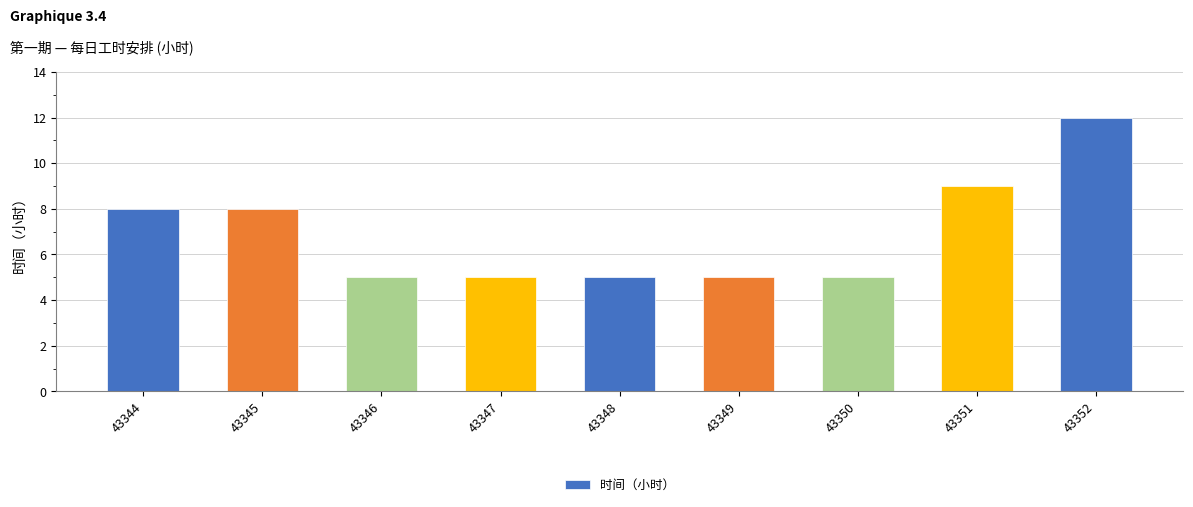

Reading right to left, list all the values displayed in this chart.

43352=12	43351=9	43350=5	43349=5	43348=5	43347=5	43346=5	43345=8	43344=8